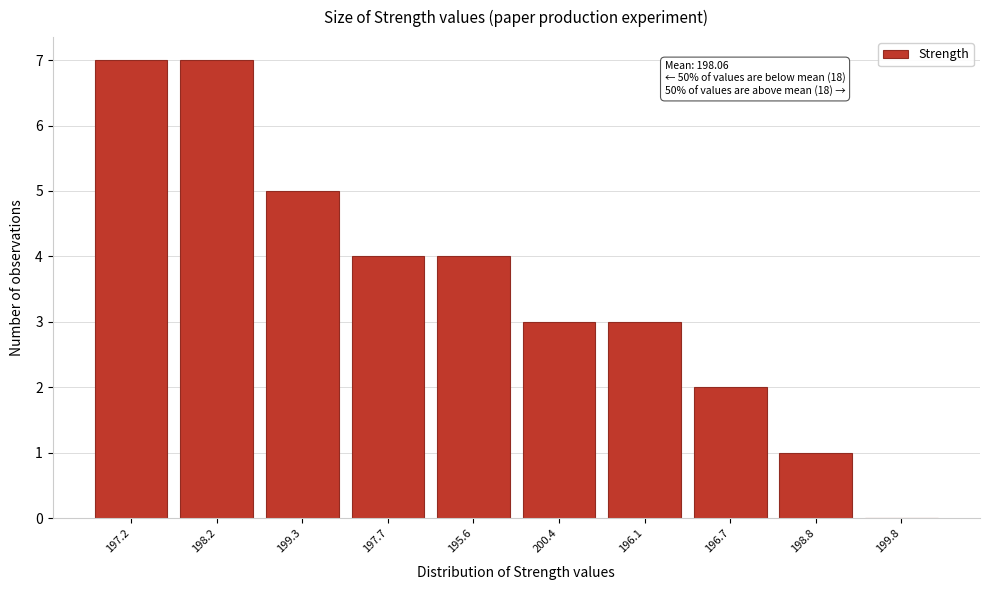

Reading left to right, transcribe all the data shown in this chart.

197.2=7	198.2=7	199.3=5	197.7=4	195.6=4	200.4=3	196.1=3	196.7=2	198.8=1	199.8=0